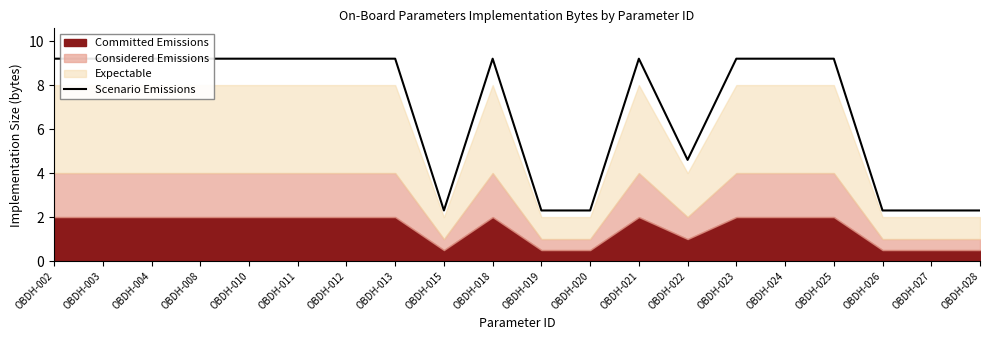

How many lines are shown in the chart?

1